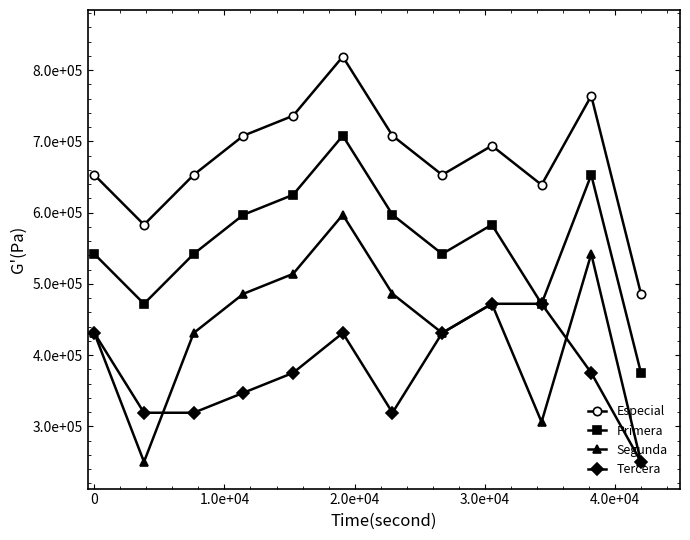

Is this an area chart (filled region under the line)?

No